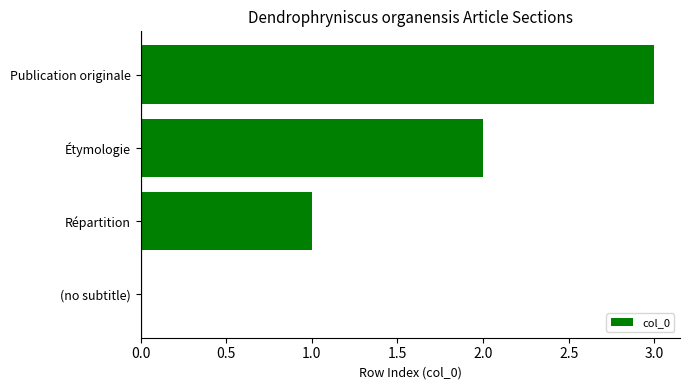

Which category has the highest value across all series?

Publication originale